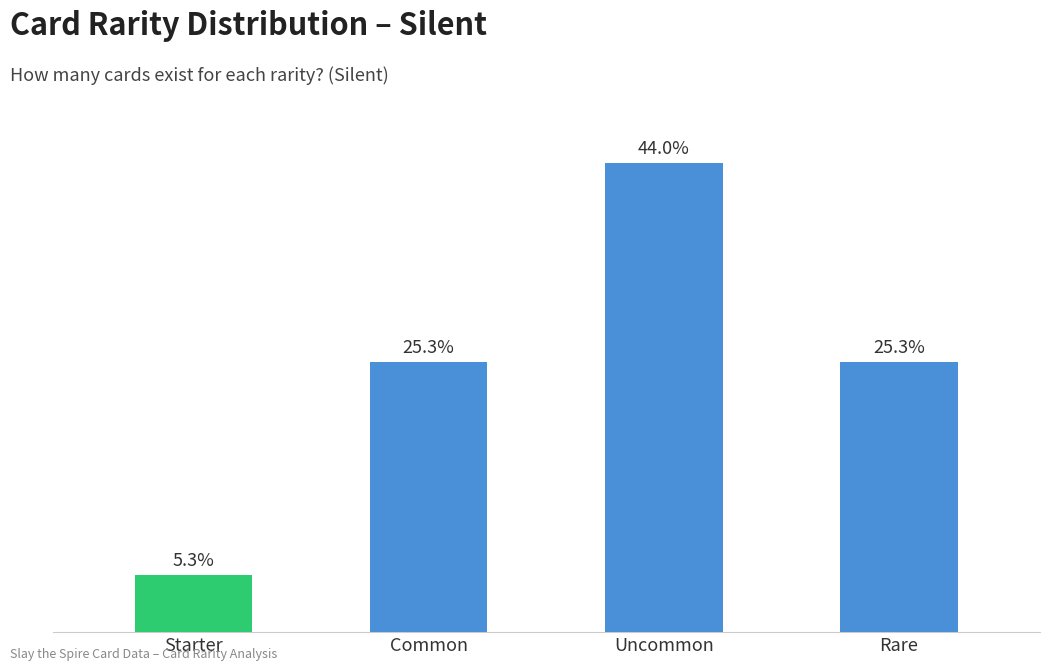

Where does the data first go above 25?

Common